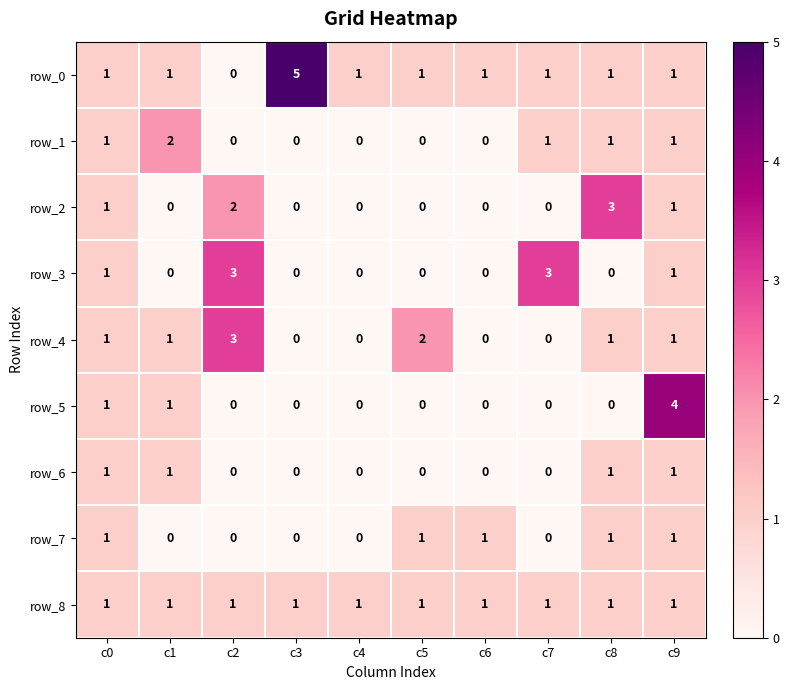

Which label corresponds to the largest value in the chart?

c3